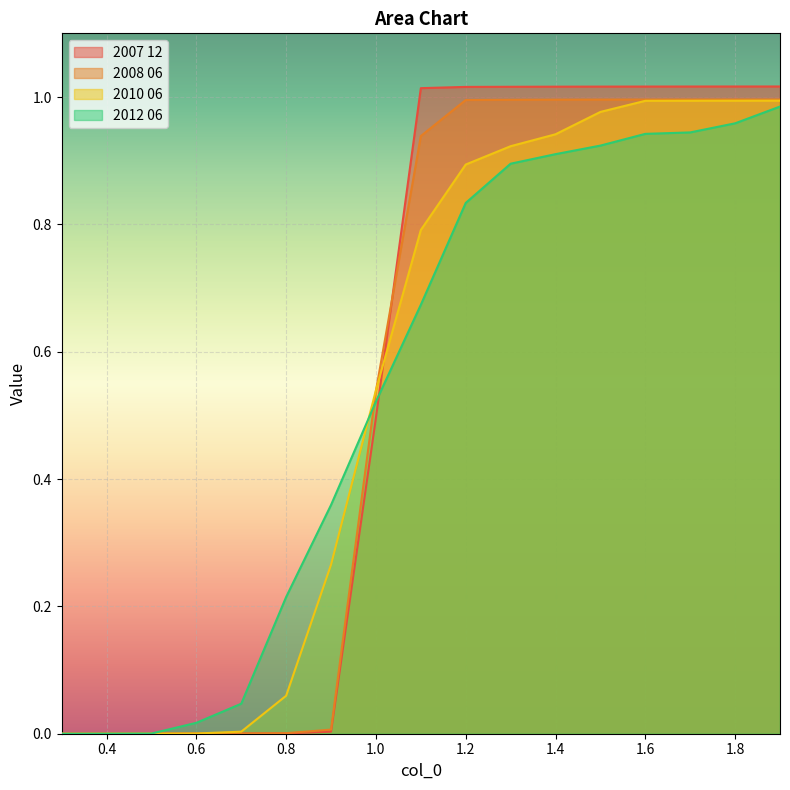

What is the label of the 14th point from the right?

0.6